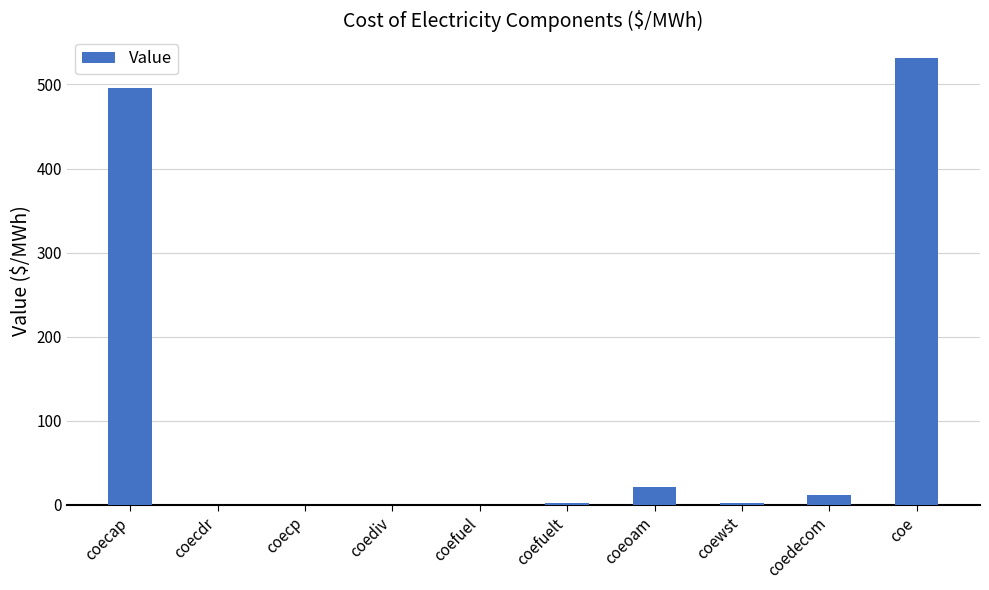

What is the maximum value shown in the chart?

531.7